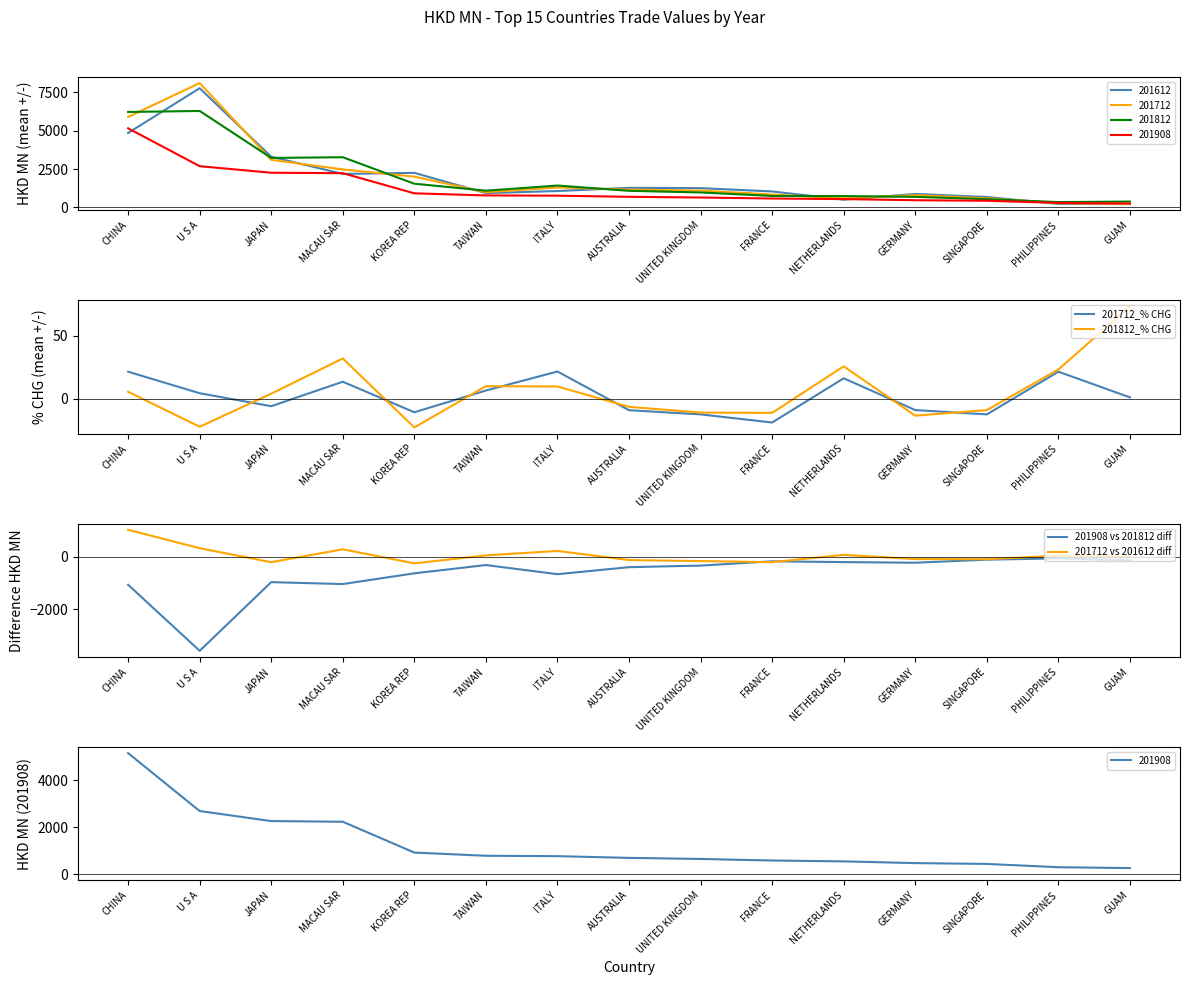

Reading right to left, list all the values displayed in this chart.

201712_% CHG: 1.0	21.5	-12.6	-9.1	16.2	-19.1	-12.6	-9.2	21.6	6.5	-10.9	13.5	-6.1	4.3	21.5
201812_% CHG: 73.6	23.2	-9.1	-13.6	25.7	-11.4	-11.1	-6.6	9.7	9.9	-23.0	32.0	3.9	-22.4	5.5
201908 vs 201812 diff: -126.0	-54.2	-103.4	-220.6	-196.5	-166.6	-330.8	-391.2	-660.8	-309.5	-626.9	-1039.4	-965.2	-3599.8	-1065.7
201712 vs 201612 diff: 2.3	50.4	-85.6	-80.3	82.4	-199.1	-158.3	-118.3	231.8	60.5	-245.2	294.7	-200.2	335.4	1043.3